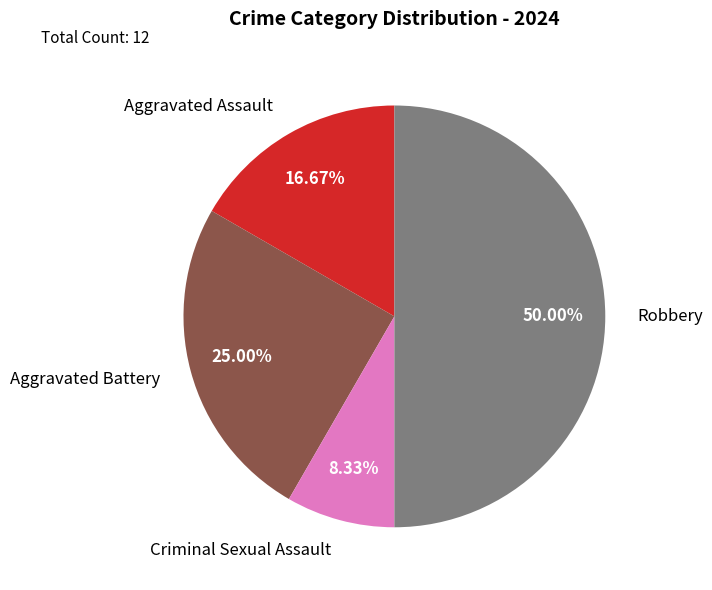

Rank the categories by value from lowest to highest.

Criminal Sexual Assault, Aggravated Assault, Aggravated Battery, Robbery